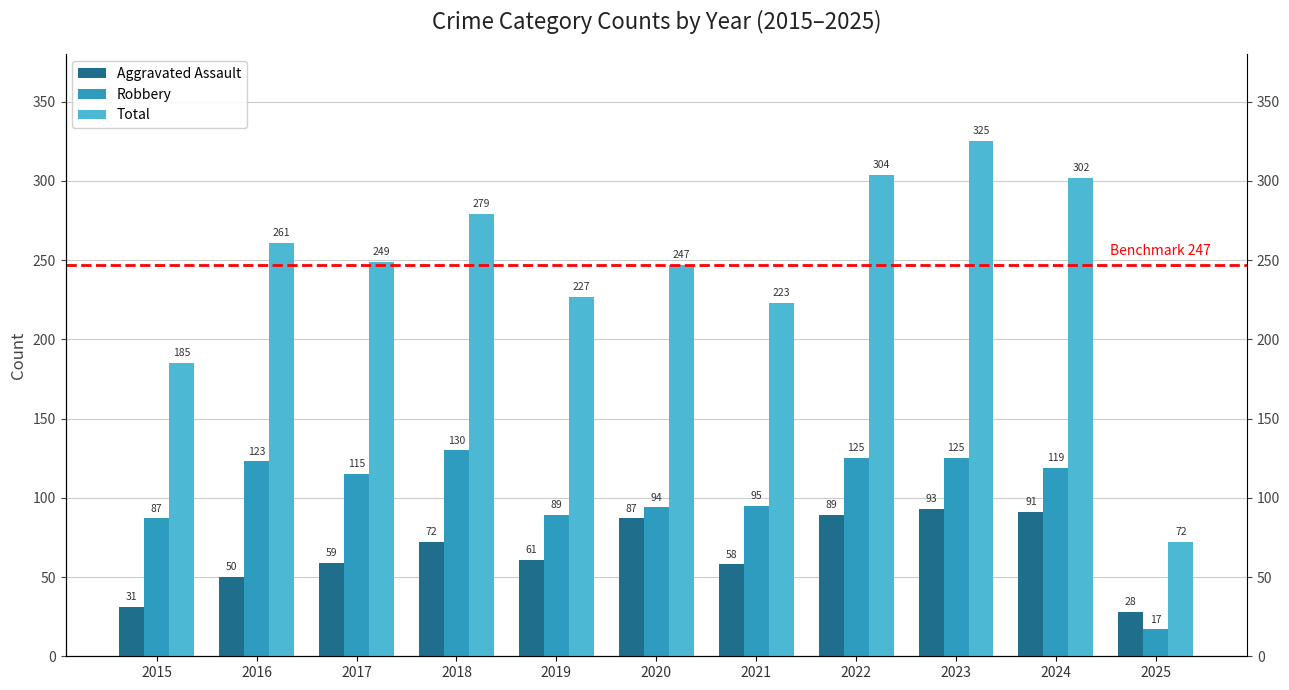

True or false: Aggravated Assault has a value of 81 at 2016.

False